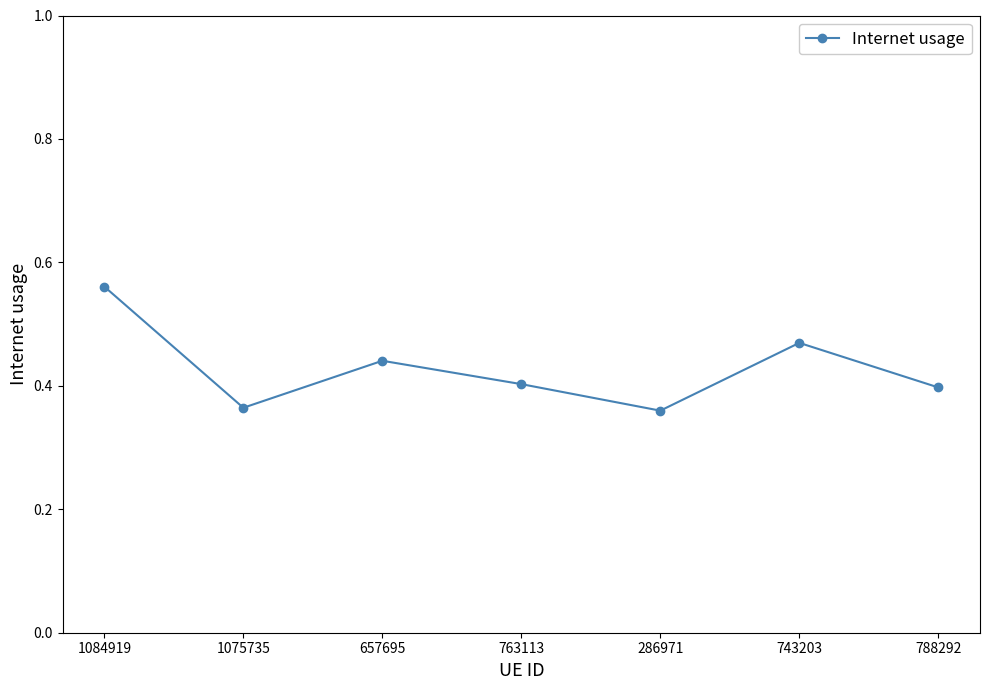

What is the label of the 7th point from the right?

1084919